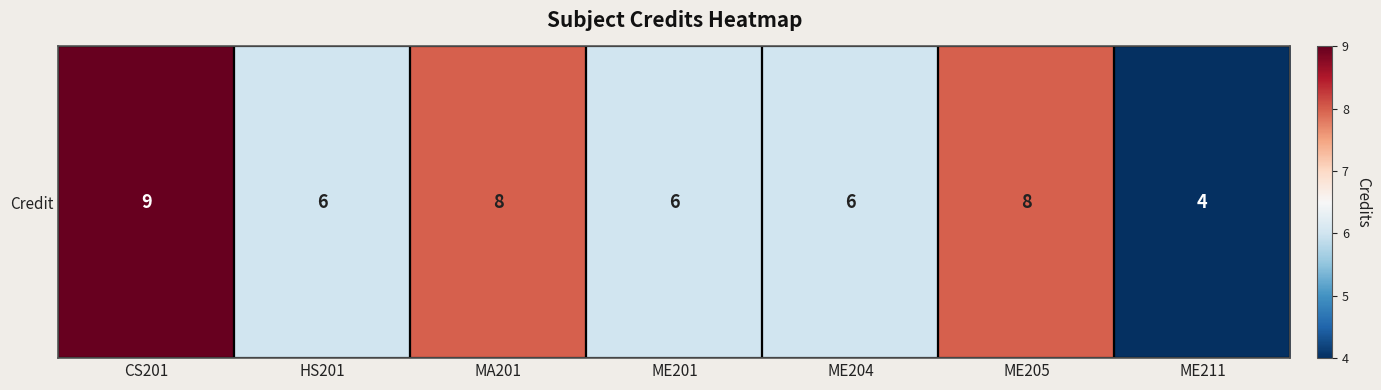

List the labels in order of value, smallest first.

ME211, HS201, ME201, ME204, MA201, ME205, CS201